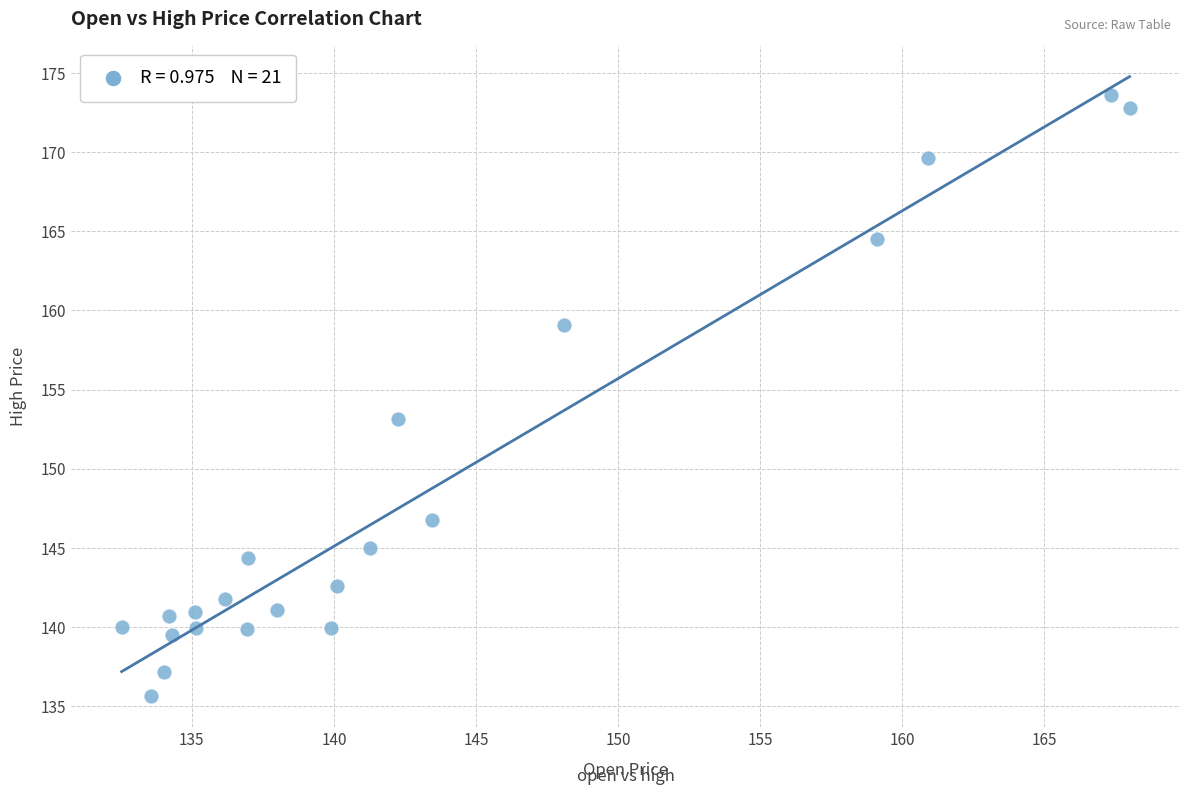

What is the range of Y values (max minus min)?

37.9